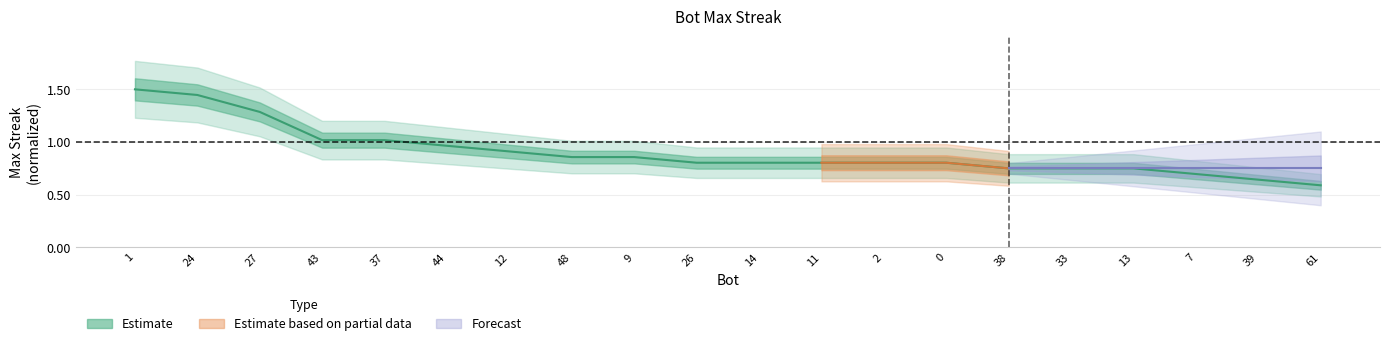

The value at 13 is 1.2. True or false?

False